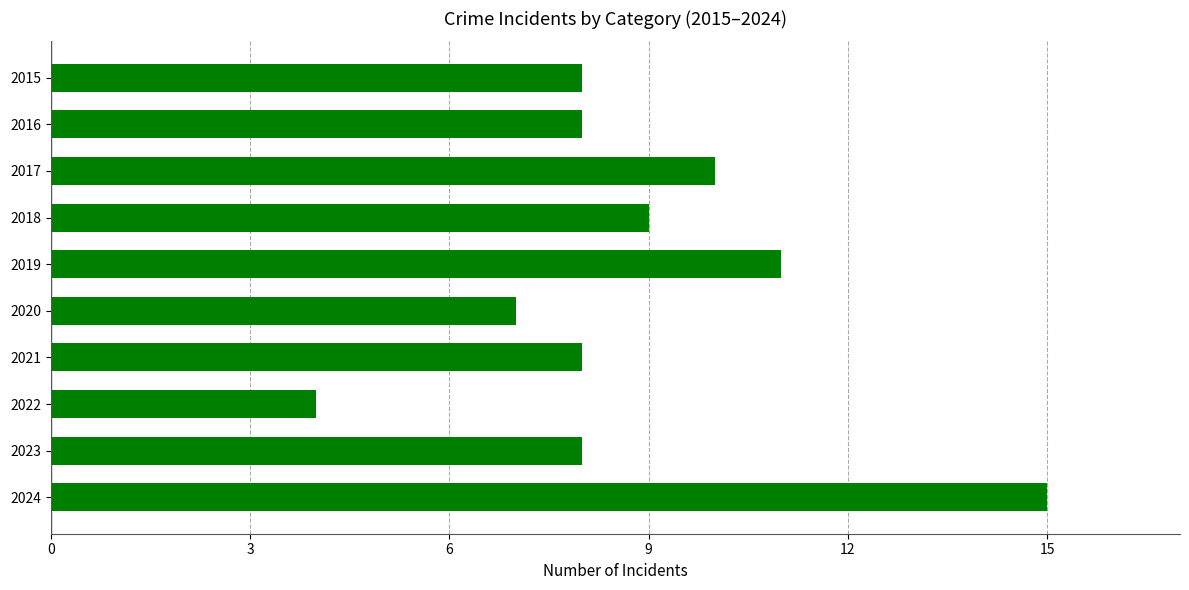

Reading top to bottom, extract all data points from this chart.

2015=8	2016=8	2017=10	2018=9	2019=11	2020=7	2021=8	2022=4	2023=8	2024=15